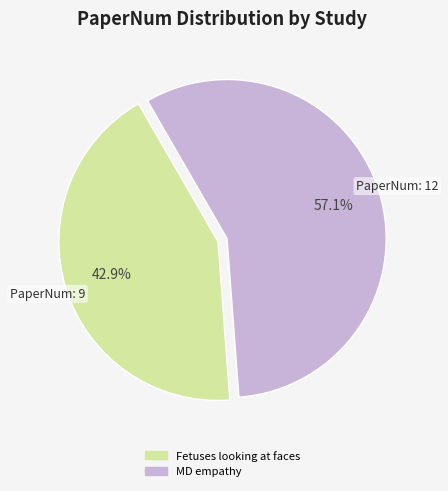

True or false: Fetuses looking at faces accounts for 53% of the total.

False